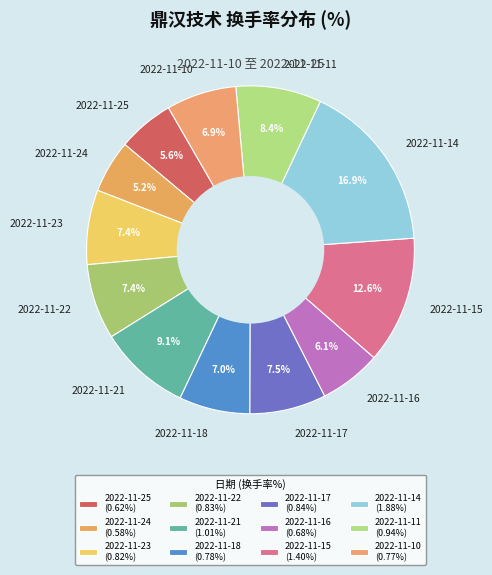

The 2022-11-11 slice represents 22% of the pie. True or false?

False